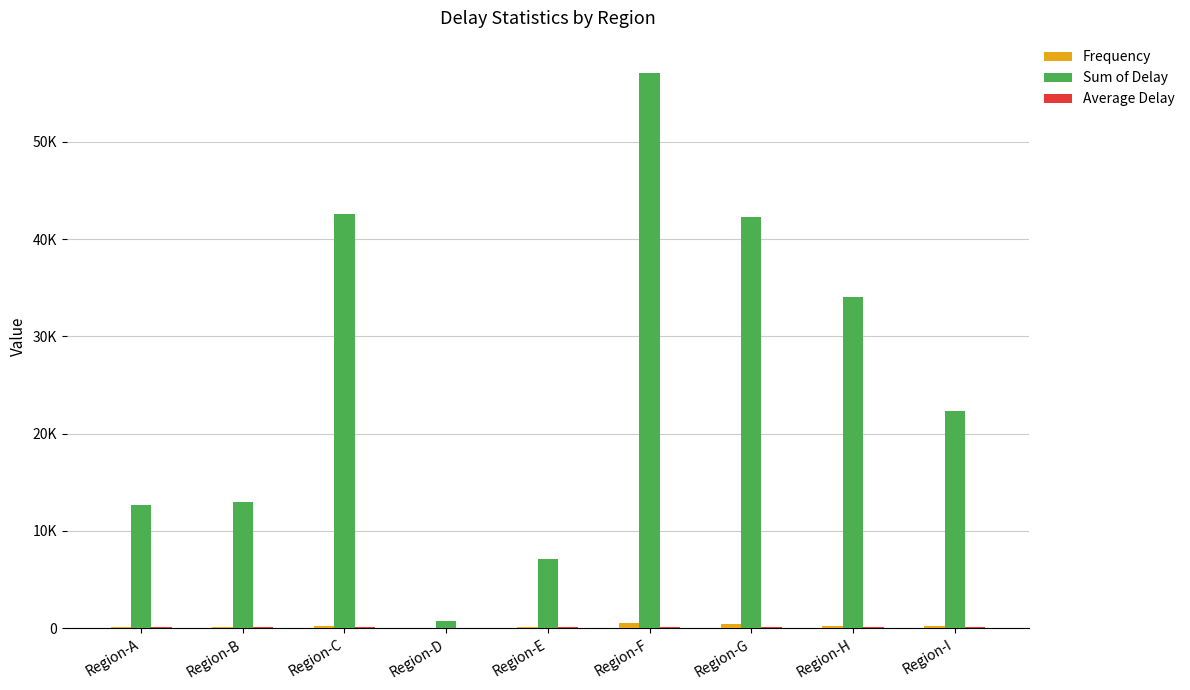

What is the sum of the Sum of Delay values at Region-H and Region-D?

34852.0